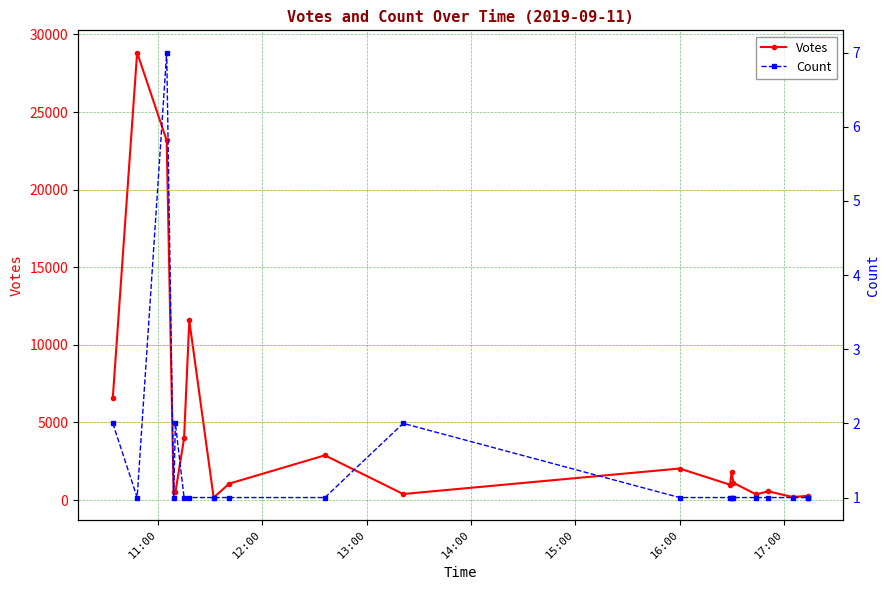

Count the number of data series in this chart.

2